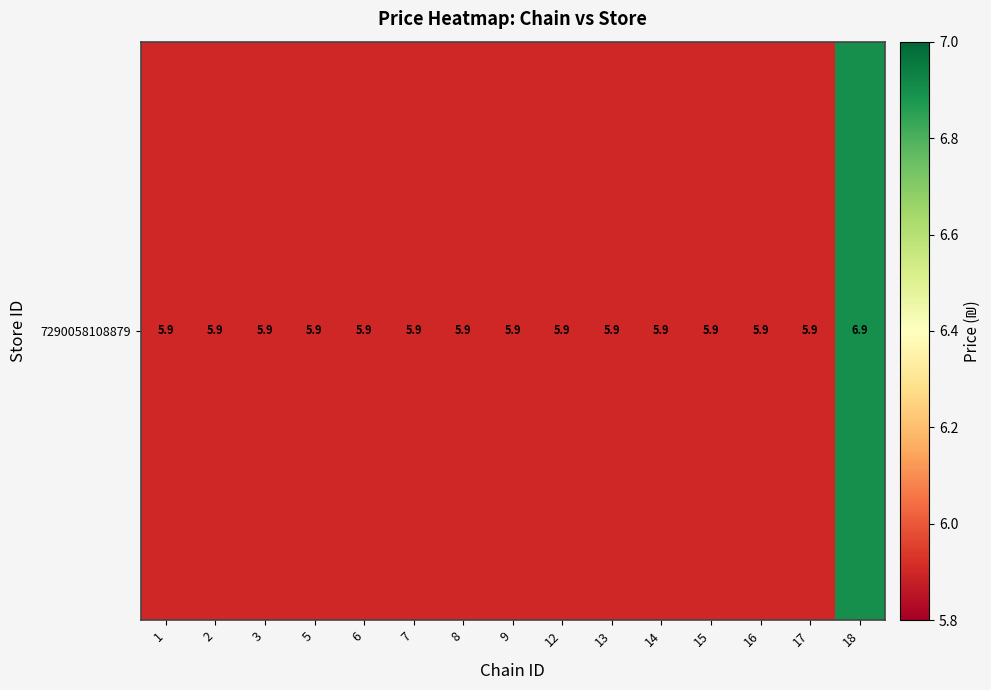

At which label is the value closest to 6?

1